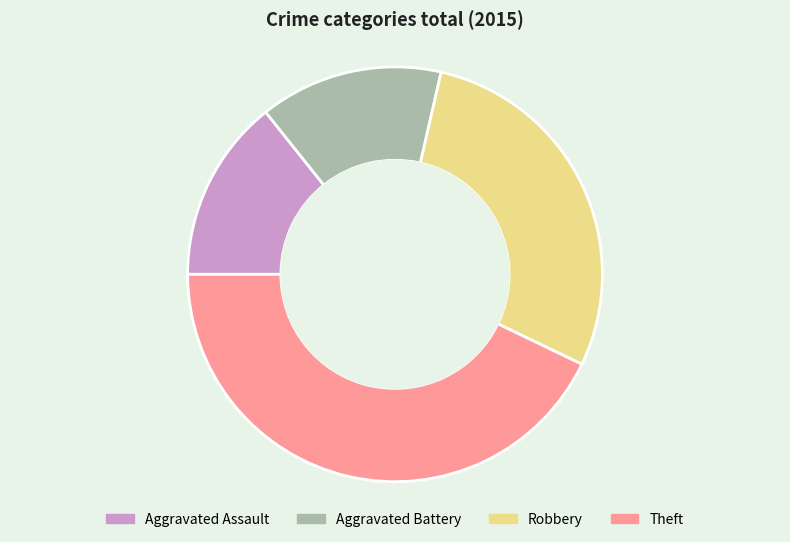

Approximately how many times larger is the value at Aggravated Battery compared to Robbery?

0.5